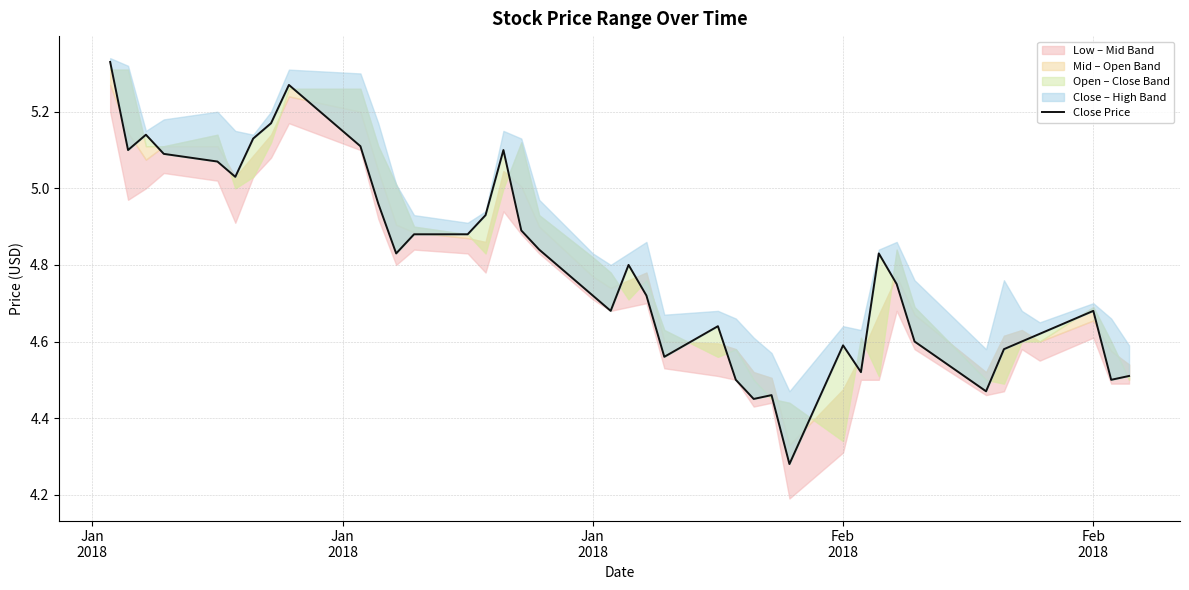

What is the difference between the maximum and minimum values?

1.0